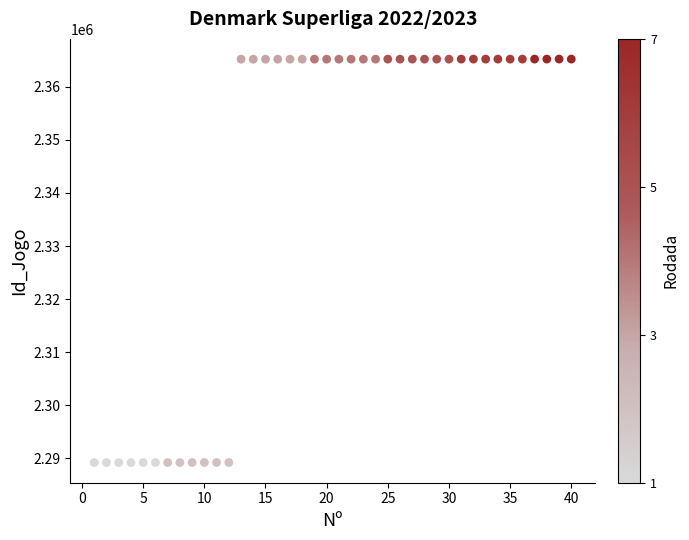

What is the range of Y values (max minus min)?

76004